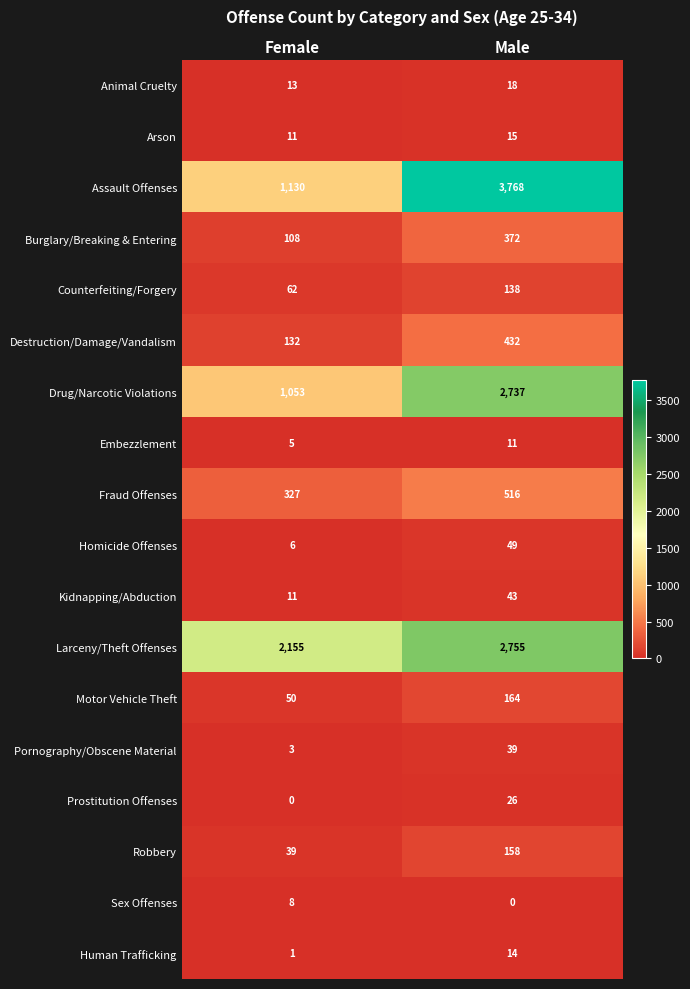

What is the maximum value shown in the chart?

3768